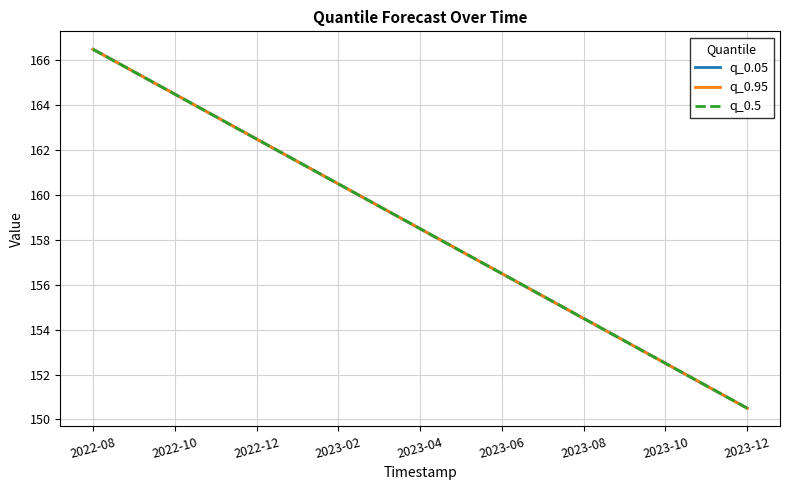

Is this an area chart (filled region under the line)?

No